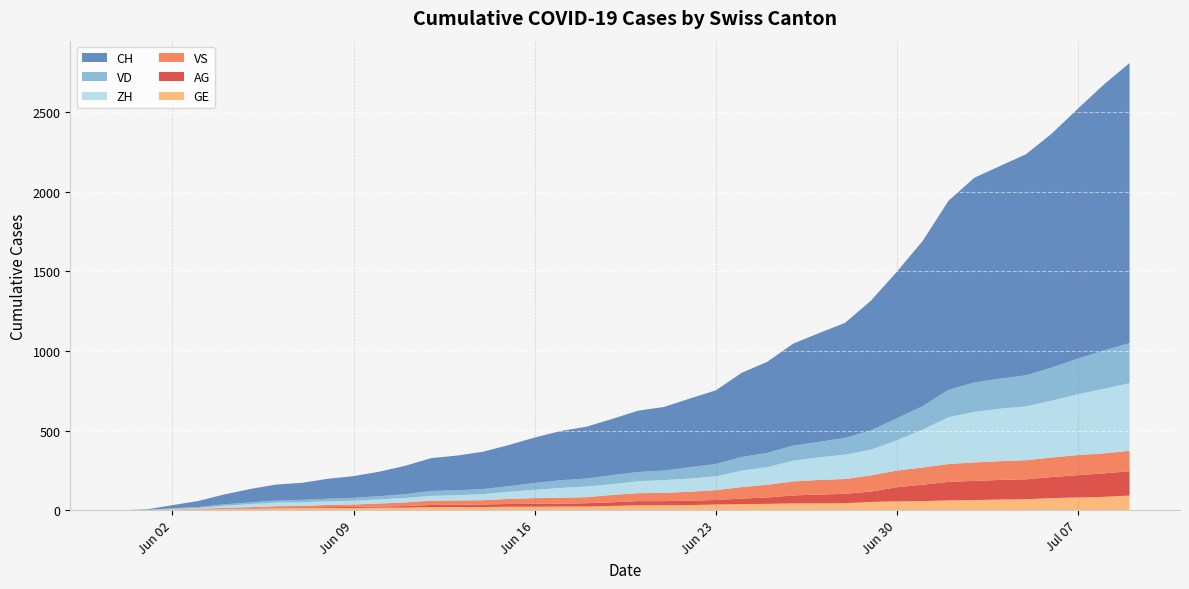

Reading right to left, what are all the values shown in this chart?

CH: 2020-07-09=1758	2020-07-08=1669	2020-07-07=1568	2020-07-06=1469	2020-07-05=1388	2020-07-04=1335	2020-07-03=1285	2020-07-02=1186	2020-07-01=1037	2020-06-30=919	2020-06-29=814	2020-06-28=722	2020-06-27=683	2020-06-26=640	2020-06-25=572	2020-06-24=528	2020-06-23=462	2020-06-22=431	2020-06-21=399	2020-06-20=385	2020-06-19=353	2020-06-18=325	2020-06-17=309	2020-06-16=285	2020-06-15=258	2020-06-14=234	2020-06-13=218	2020-06-12=206	2020-06-11=178	2020-06-10=154	2020-06-09=136	2020-06-08=125	2020-06-07=107	2020-06-06=100	2020-06-05=84	2020-06-04=62	2020-06-03=38	2020-06-02=20	2020-06-01=3	2020-05-31=0
VD: 2020-07-09=252	2020-07-08=240	2020-07-07=224	2020-07-06=208	2020-07-05=195	2020-07-04=188	2020-07-03=185	2020-07-02=172	2020-07-01=147	2020-06-30=138	2020-06-29=121	2020-06-28=105	2020-06-27=97	2020-06-26=95	2020-06-25=89	2020-06-24=86	2020-06-23=77	2020-06-22=71	2020-06-21=60	2020-06-20=58	2020-06-19=56	2020-06-18=50	2020-06-17=48	2020-06-16=43	2020-06-15=35	2020-06-14=32	2020-06-13=31	2020-06-12=31	2020-06-11=24	2020-06-10=20	2020-06-09=19	2020-06-08=16	2020-06-07=15	2020-06-06=13	2020-06-05=11	2020-06-04=9	2020-06-03=6	2020-06-02=4	2020-06-01=0	2020-05-31=0
ZH: 2020-07-09=424	2020-07-08=405	2020-07-07=382	2020-07-06=357	2020-07-05=338	2020-07-04=330	2020-07-03=317	2020-07-02=294	2020-07-01=238	2020-06-30=190	2020-06-29=162	2020-06-28=153	2020-06-27=142	2020-06-26=130	2020-06-25=111	2020-06-24=103	2020-06-23=87	2020-06-22=83	2020-06-21=80	2020-06-20=75	2020-06-19=68	2020-06-18=67	2020-06-17=62	2020-06-16=52	2020-06-15=45	2020-06-14=38	2020-06-13=33	2020-06-12=30	2020-06-11=28	2020-06-10=26	2020-06-09=23	2020-06-08=23	2020-06-07=23	2020-06-06=23	2020-06-05=19	2020-06-04=13	2020-06-03=5	2020-06-02=2	2020-06-01=0	2020-05-31=0
VS: 2020-07-09=128	2020-07-08=126	2020-07-07=126	2020-07-06=123	2020-07-05=120	2020-07-04=118	2020-07-03=116	2020-07-02=112	2020-07-01=108	2020-06-30=105	2020-06-29=101	2020-06-28=93	2020-06-27=92	2020-06-26=88	2020-06-25=80	2020-06-24=72	2020-06-23=62	2020-06-22=56	2020-06-21=52	2020-06-20=50	2020-06-19=46	2020-06-18=38	2020-06-17=37	2020-06-16=36	2020-06-15=32	2020-06-14=27	2020-06-13=27	2020-06-12=27	2020-06-11=23	2020-06-10=19	2020-06-09=15	2020-06-08=14	2020-06-07=9	2020-06-06=7	2020-06-05=6	2020-06-04=4	2020-06-03=2	2020-06-02=2	2020-06-01=1	2020-05-31=0
AG: 2020-07-09=153	2020-07-08=147	2020-07-07=140	2020-07-06=132	2020-07-05=125	2020-07-04=123	2020-07-03=120	2020-07-02=116	2020-07-01=103	2020-06-30=88	2020-06-29=65	2020-06-28=59	2020-06-27=55	2020-06-26=50	2020-06-25=40	2020-06-24=35	2020-06-23=28	2020-06-22=28	2020-06-21=26	2020-06-20=26	2020-06-19=23	2020-06-18=21	2020-06-17=18	2020-06-16=18	2020-06-15=17	2020-06-14=16	2020-06-13=14	2020-06-12=13	2020-06-11=10	2020-06-10=7	2020-06-09=7	2020-06-08=5	2020-06-07=5	2020-06-06=5	2020-06-05=3	2020-06-04=3	2020-06-03=1	2020-06-02=0	2020-06-01=0	2020-05-31=0
GE: 2020-07-09=92	2020-07-08=84	2020-07-07=80	2020-07-06=76	2020-07-05=69	2020-07-04=67	2020-07-03=64	2020-07-02=62	2020-07-01=57	2020-06-30=56	2020-06-29=52	2020-06-28=44	2020-06-27=43	2020-06-26=43	2020-06-25=40	2020-06-24=38	2020-06-23=36	2020-06-22=32	2020-06-21=31	2020-06-20=31	2020-06-19=27	2020-06-18=23	2020-06-17=23	2020-06-16=22	2020-06-15=22	2020-06-14=20	2020-06-13=20	2020-06-12=20	2020-06-11=16	2020-06-10=16	2020-06-09=14	2020-06-08=14	2020-06-07=13	2020-06-06=13	2020-06-05=10	2020-06-04=8	2020-06-03=6	2020-06-02=4	2020-06-01=1	2020-05-31=0